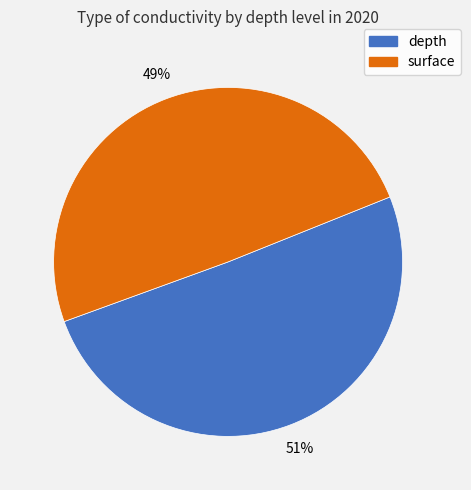

How many slices are in this pie chart?

2